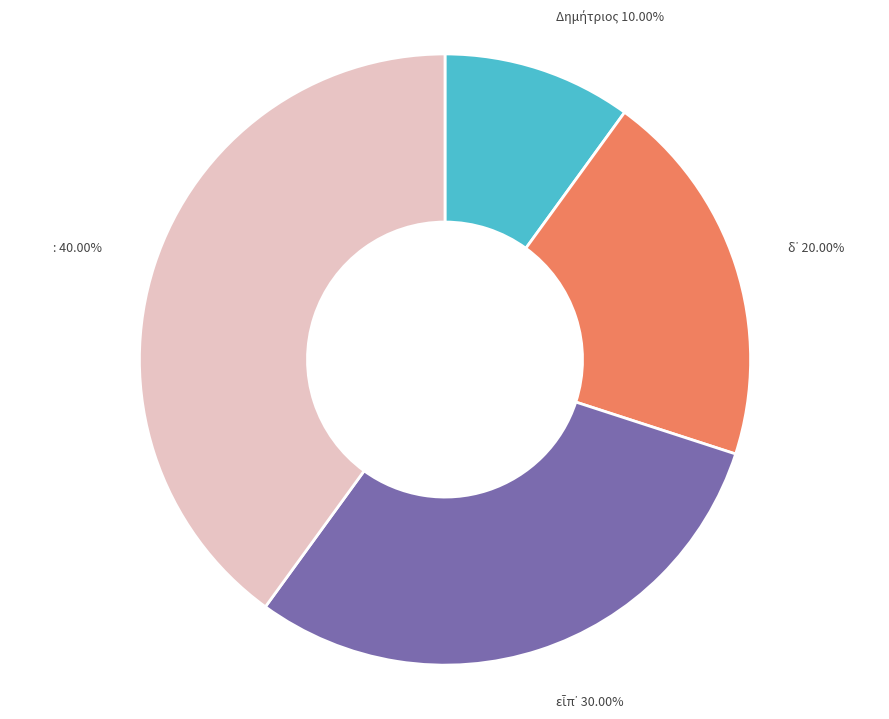

True or false: : accounts for 40% of the total.

True